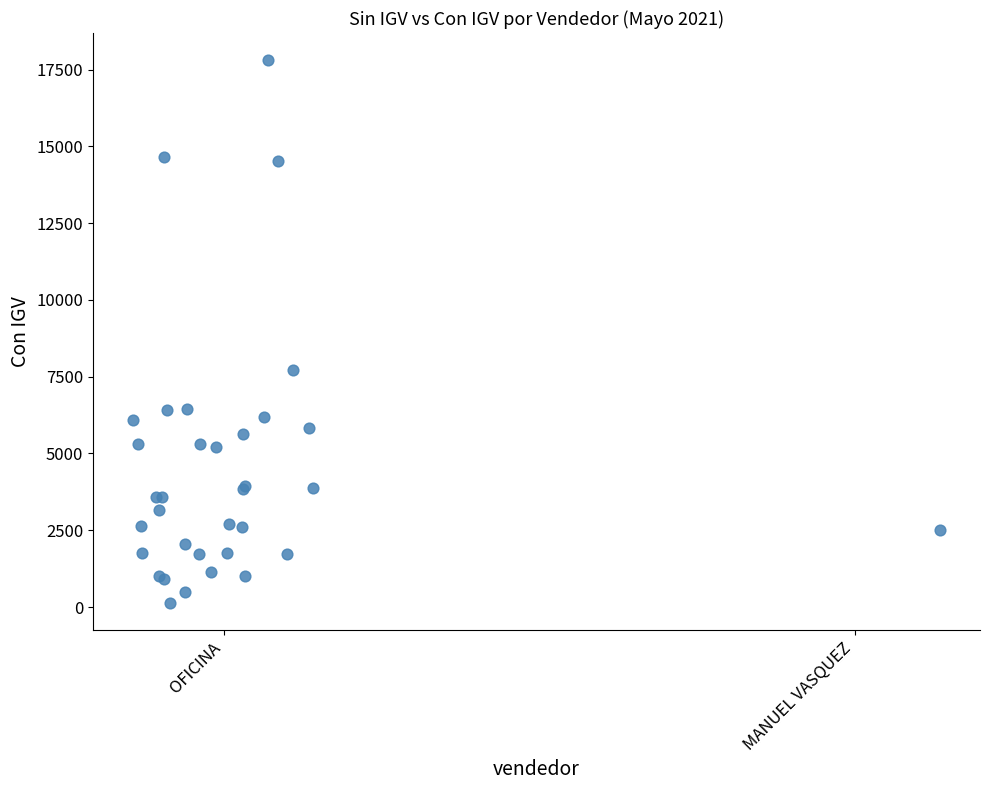

What Y value in the scatter plot is closest to 8971?

7704.4